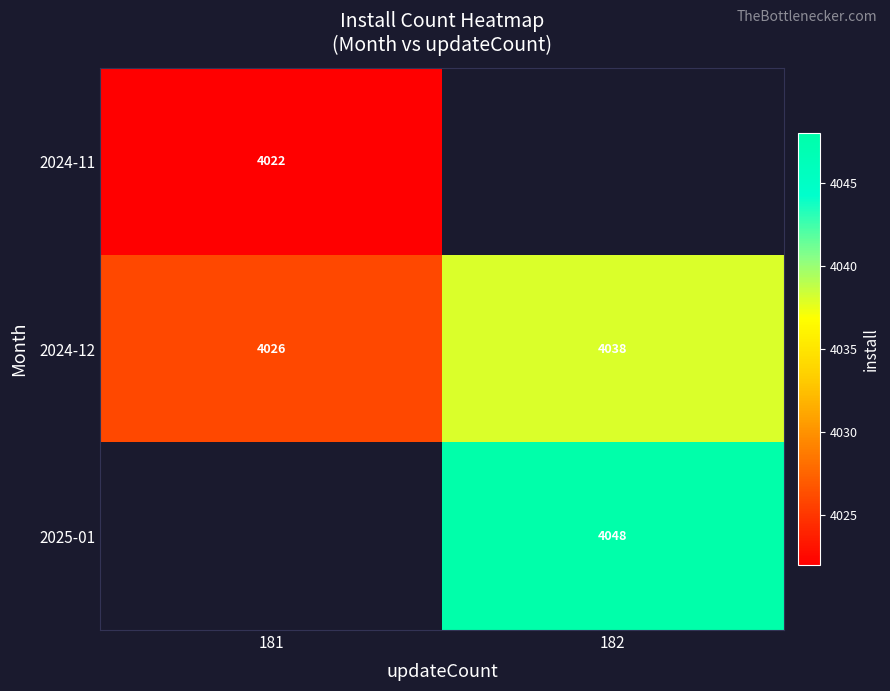

Which category has the highest value in the 2024-12 series?

182